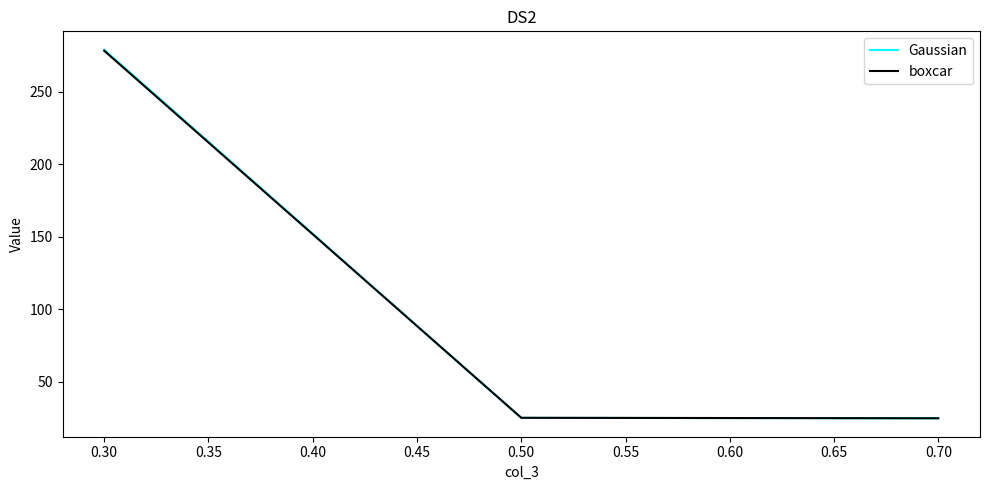

What is the average value of the Gaussian series?

109.6